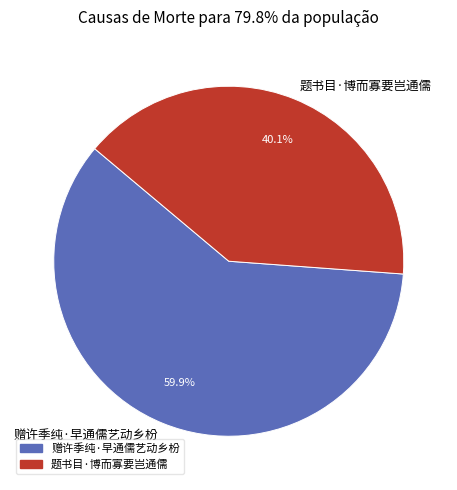

Between 题书目·博而寡要岂通儒 and 赠许季纯·早通儒艺动乡枌, which is larger?

赠许季纯·早通儒艺动乡枌